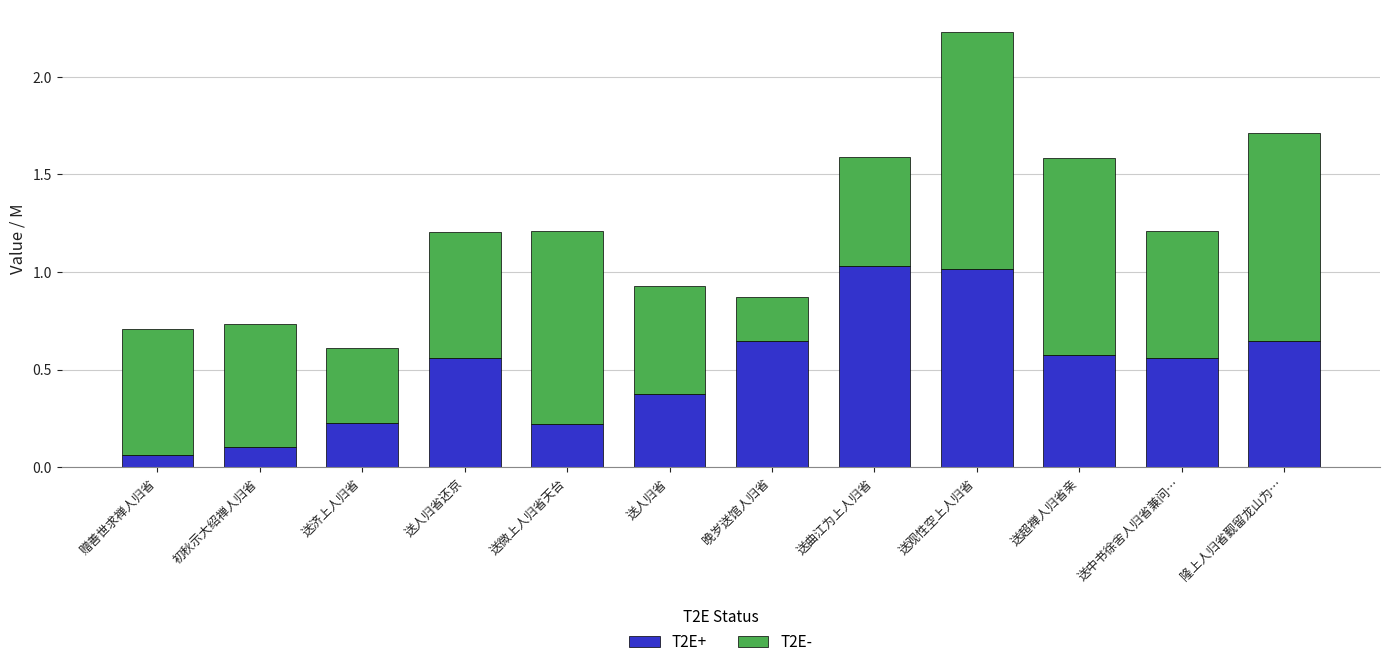

At which category is the sum across all series the highest?

送观性空上人归省